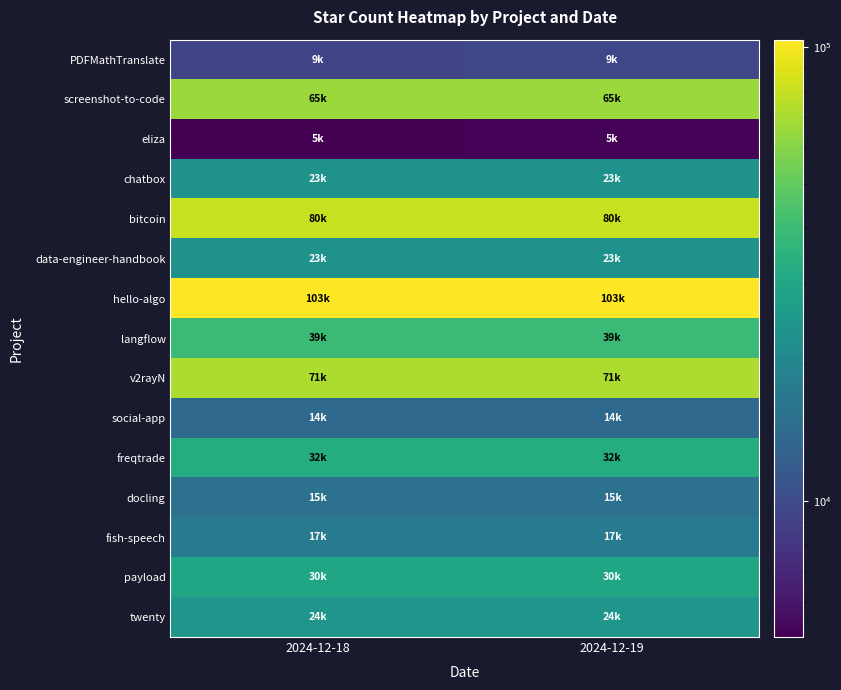

At which category is the sum across all series the highest?

2024-12-19